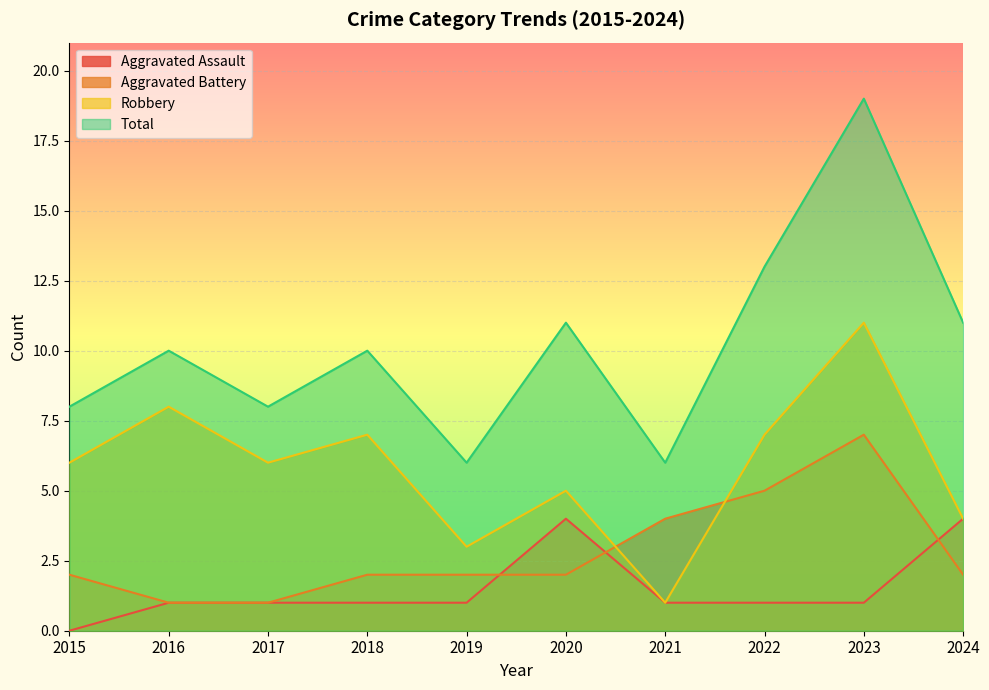

The value of Aggravated Battery at 2016 is 1. True or false?

False